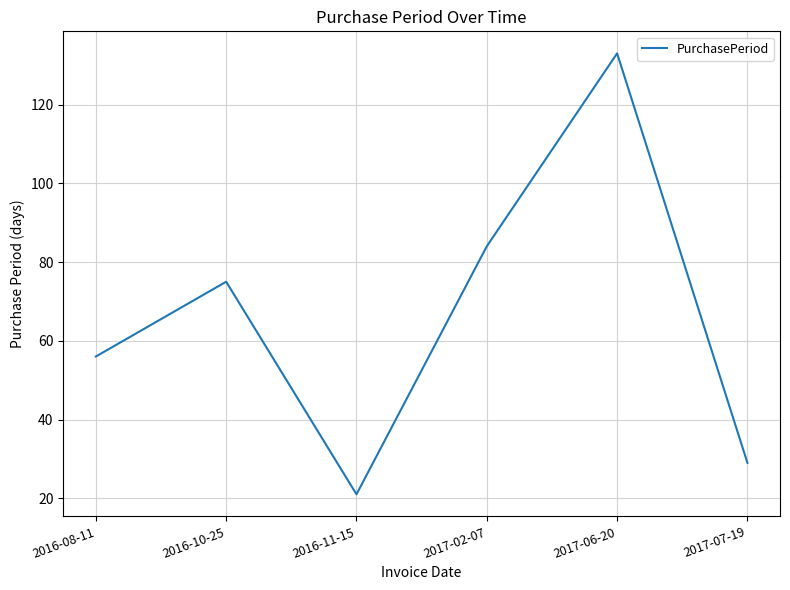

How many interior local valleys (lower than both neighbors) does the data have?

1